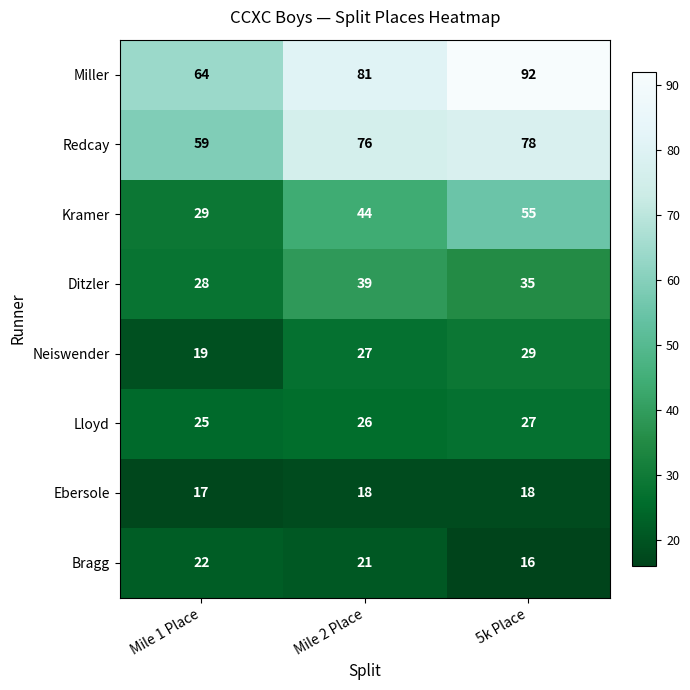

Reading left to right, what are all the values shown in this chart?

Miller: 64	81	92
Redcay: 59	76	78
Kramer: 29	44	55
Ditzler: 28	39	35
Neiswender: 19	27	29
Lloyd: 25	26	27
Ebersole: 17	18	18
Bragg: 22	21	16